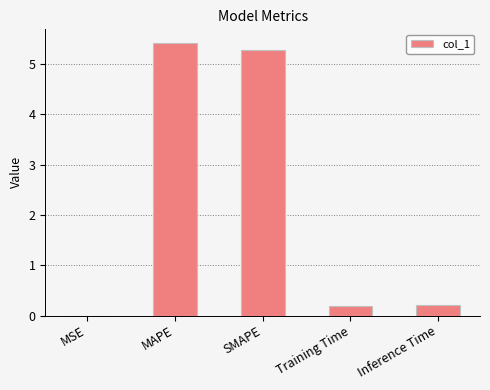

Read the value at MAPE.

5.4